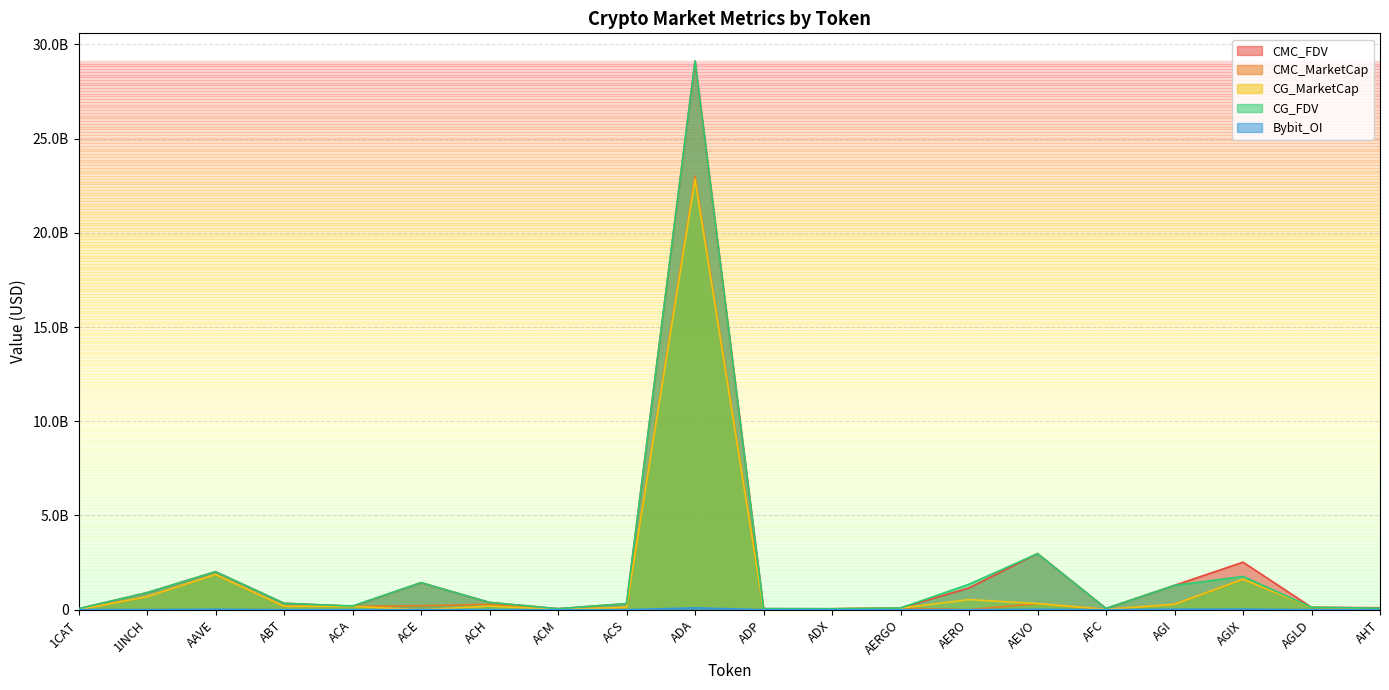

How many interior local peaks does the CG_FDV series have?

5